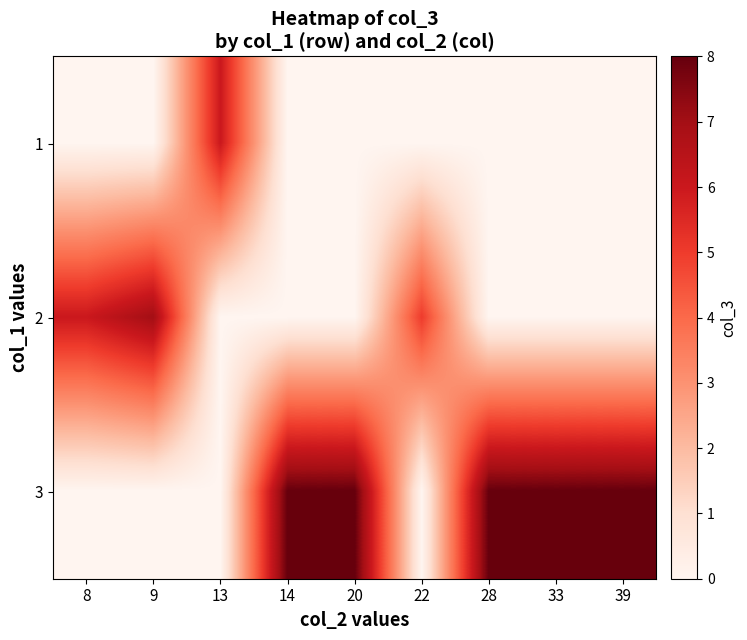

Reading left to right, list all the values displayed in this chart.

1: 8=0	9=0	13=6	14=0	20=0	22=0	28=0	33=0	39=0
2: 8=6	9=7	13=0	14=0	20=0	22=5	28=0	33=0	39=0
3: 8=0	9=0	13=0	14=8	20=8	22=0	28=8	33=8	39=8